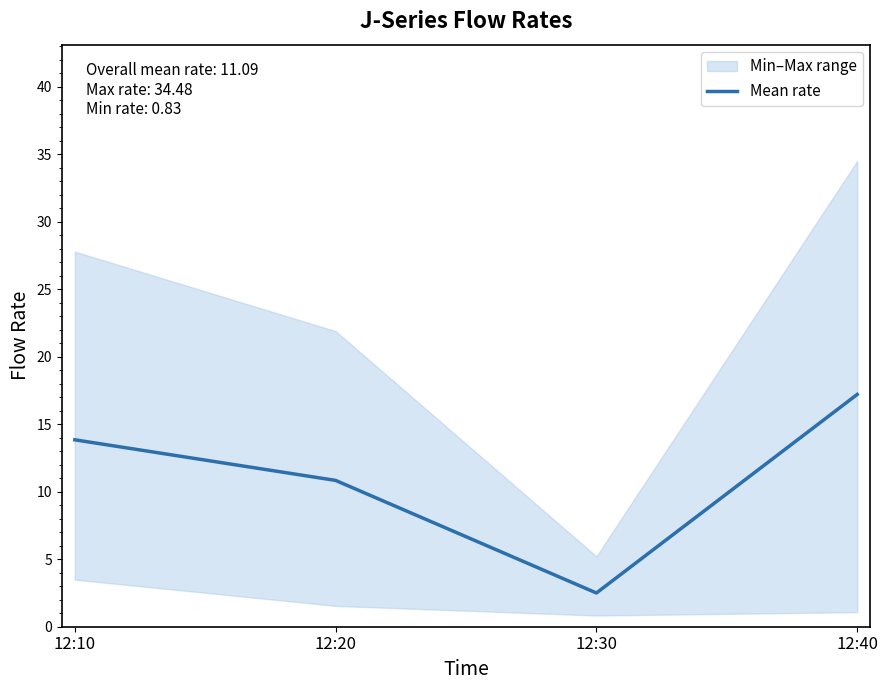

The value at 12:40 is 8.5. True or false?

False